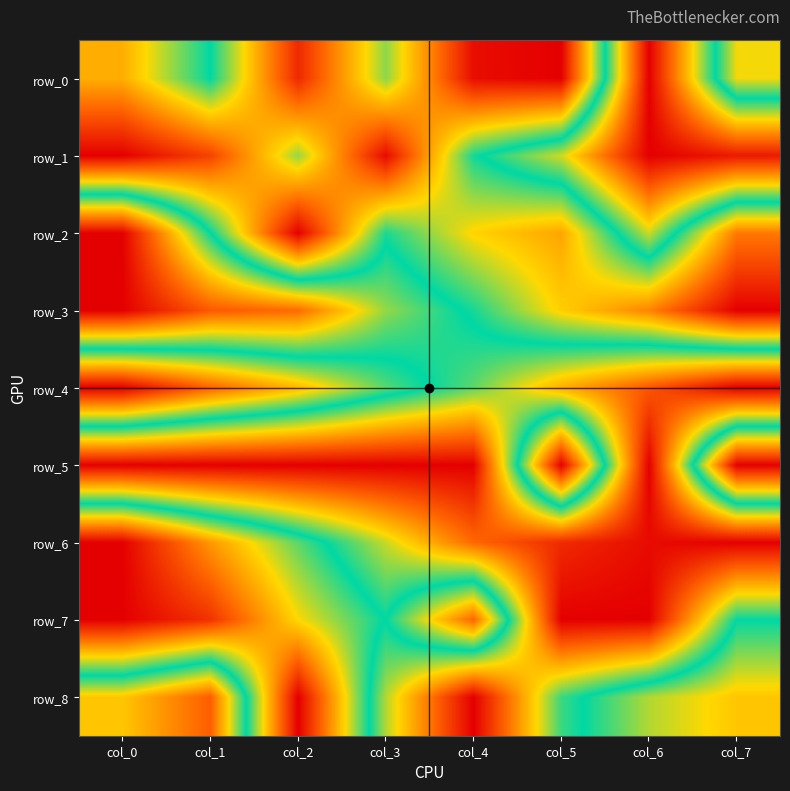

Is the value of row_6 at col_6 greater than the value of row_5 at col_6?

Yes